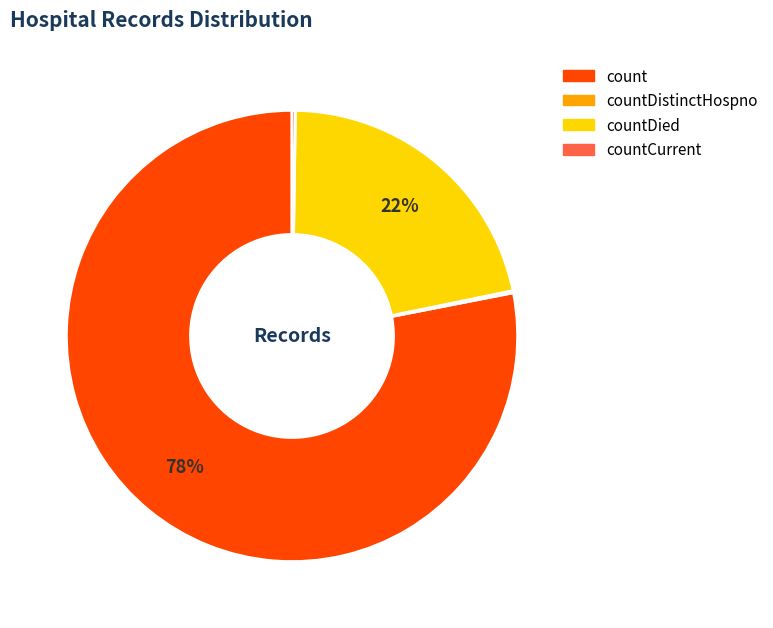

To the nearest percent, what is the average slice percentage?

25%